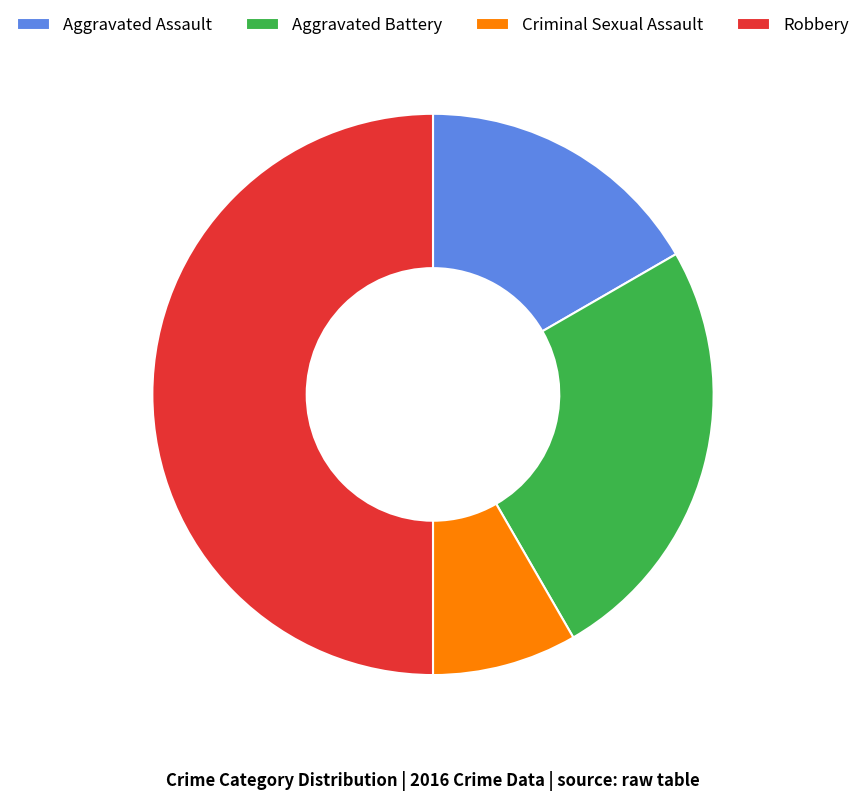

Is it true that Aggravated Battery is 17% of the pie?

False